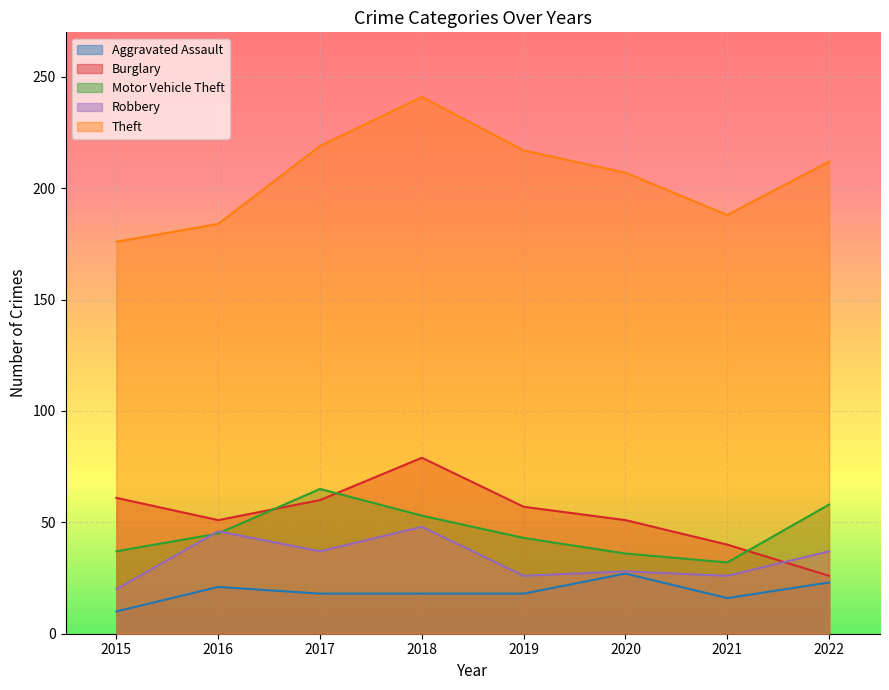

How many data points in Burglary are less than 57?

4